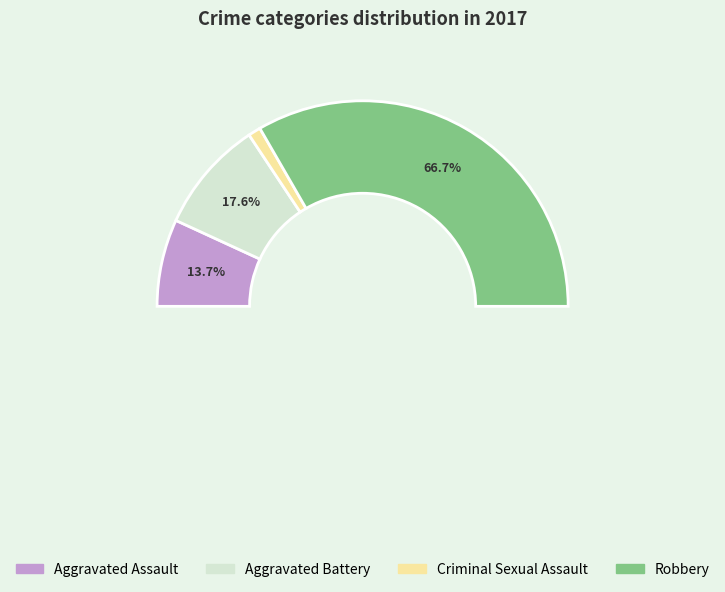

To the nearest percent, what portion does Robbery represent?

67%